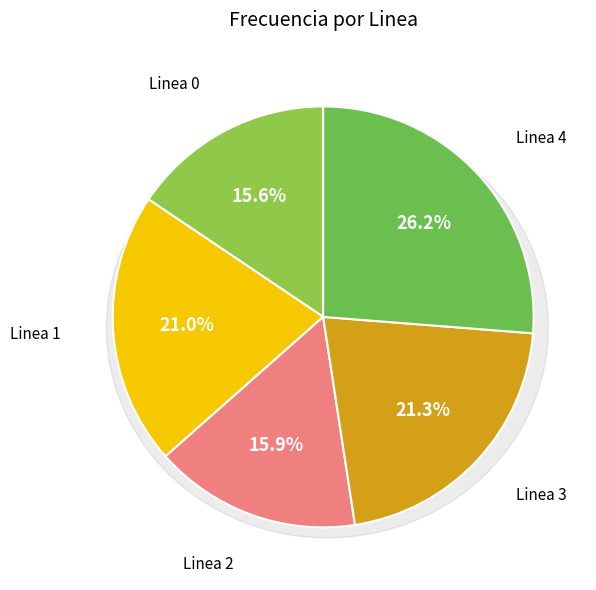

Is it true that Linea 4 is 26% of the pie?

True